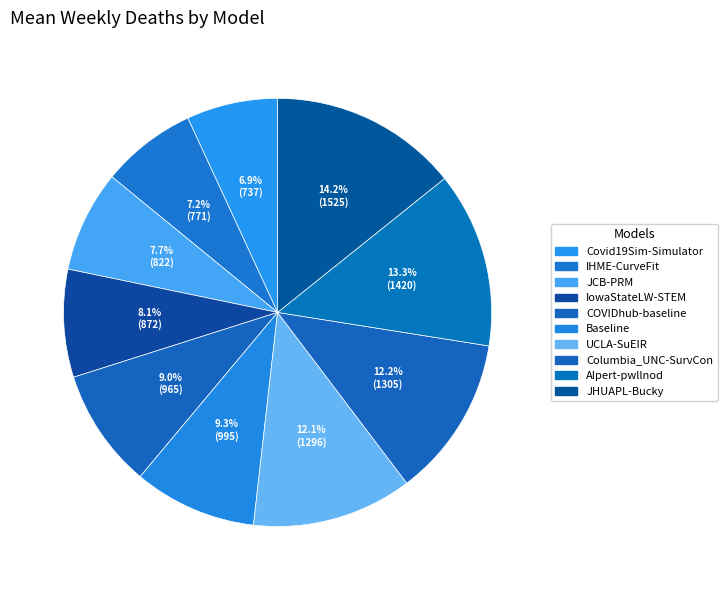

Does IowaStateLW-STEM represent more than half of the total?

No